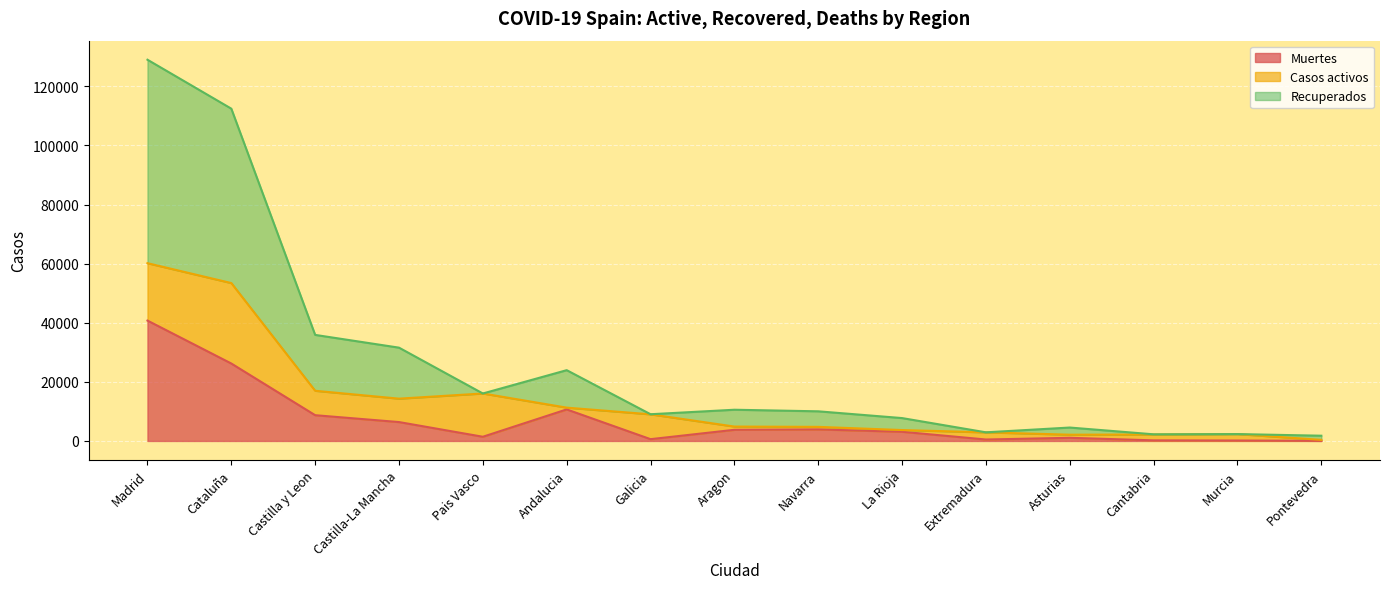

What is the total value across all series at Galicia?

9041